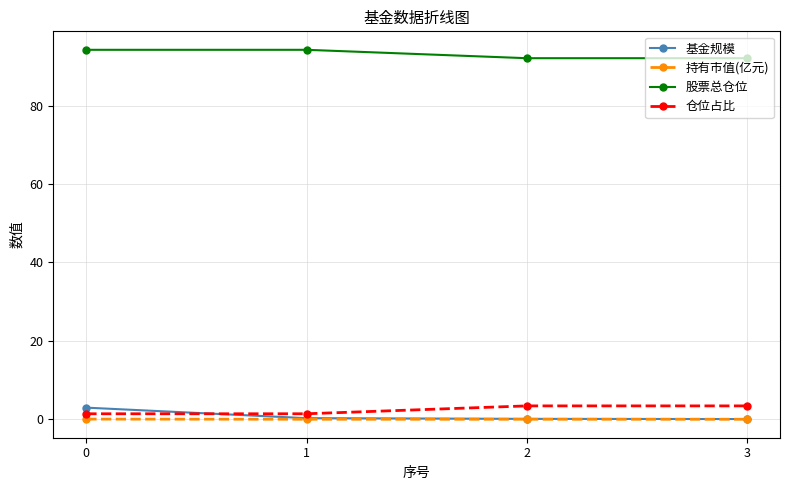

What is the approximate value of 仓位占比 at 2?

3.4